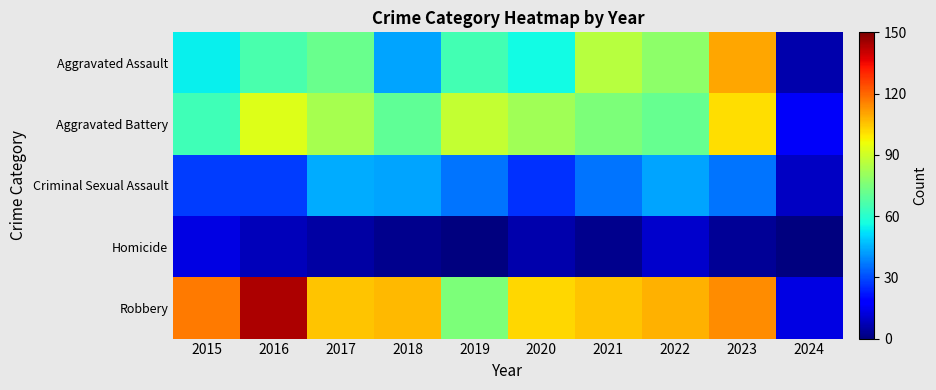

Between 2015 and 2019, which series saw the biggest shift?

Robbery